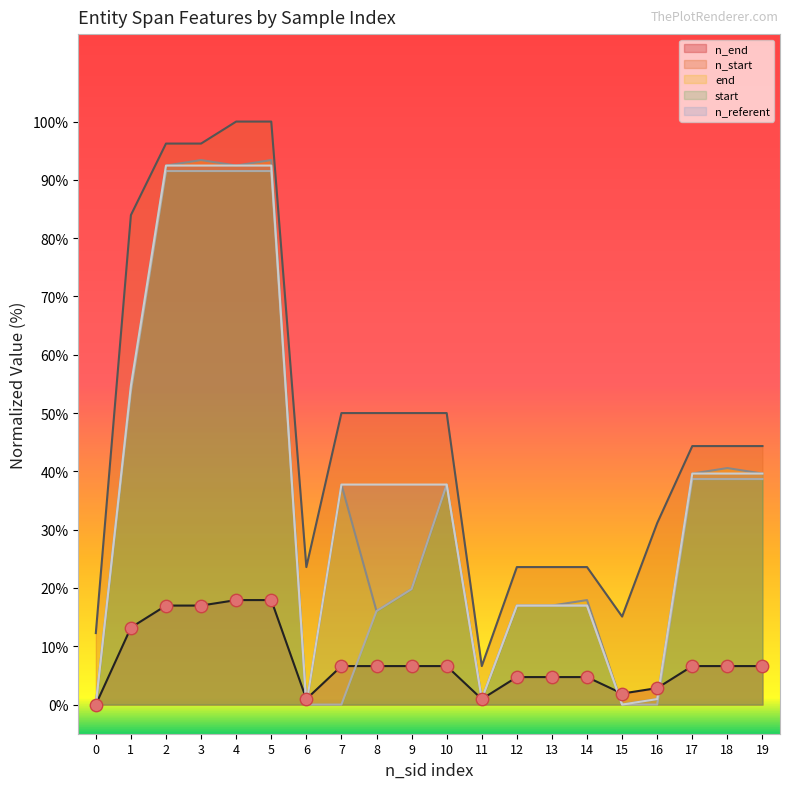

At which category is the sum across all series the highest?

5